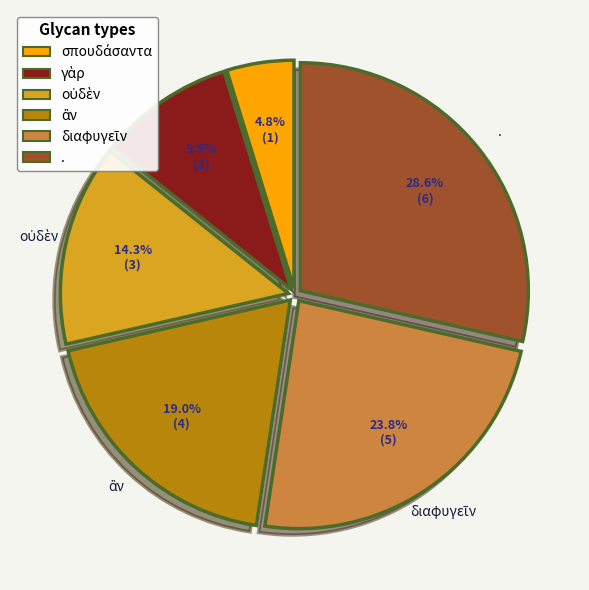

What is the largest slice in the pie chart?

.